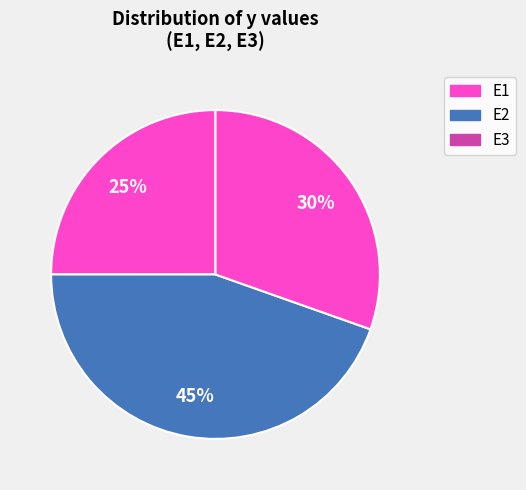

What is the smallest slice in the pie chart?

E1